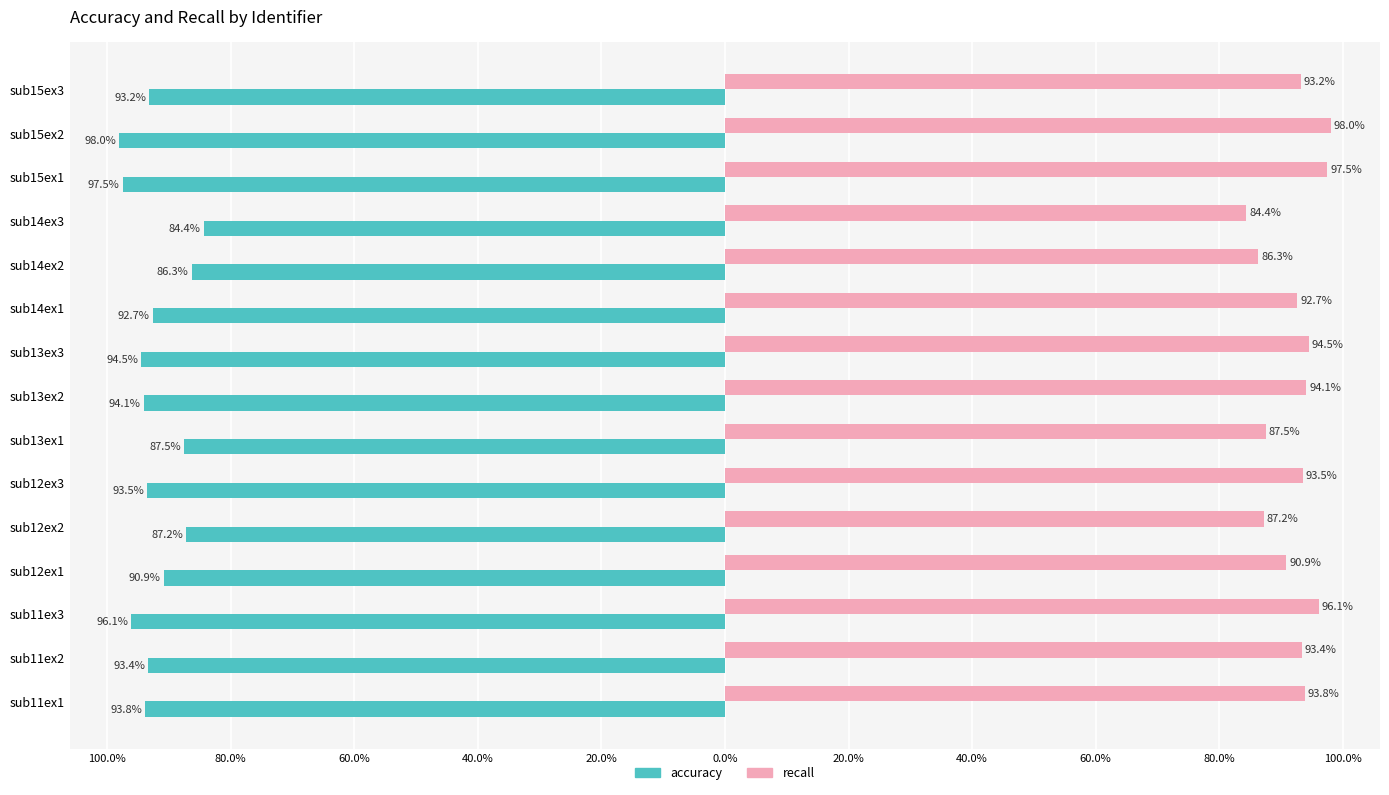

What are all the series names shown in the legend?

accuracy, recall